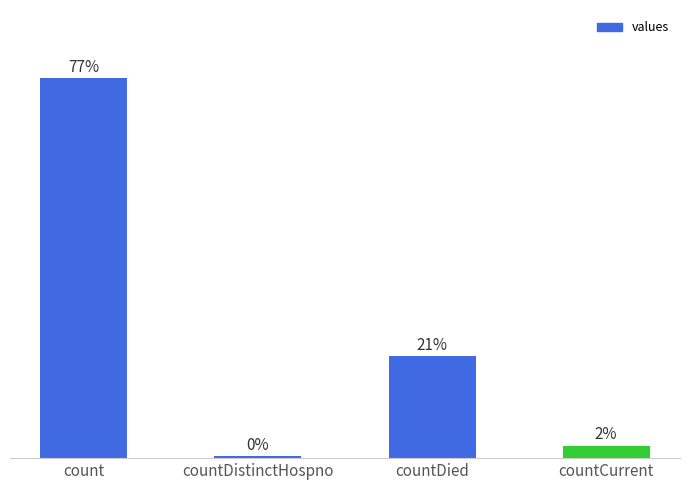

Does the chart contain any negative values?

No